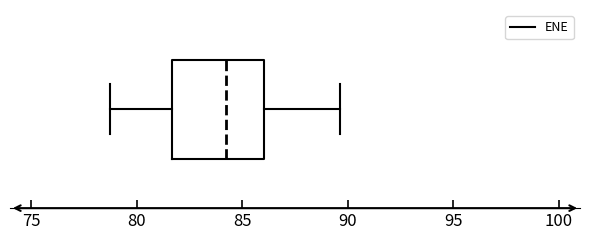

Transcribe this box plot: give where the median line is, the range the box spans, and where the two whiskers end, as read against the x-axis. The values are not printed on the chart, so give them approximately, as read against the axis.

median 84.0, box 81.5 to 86.0, whiskers 79.0 to 89.5